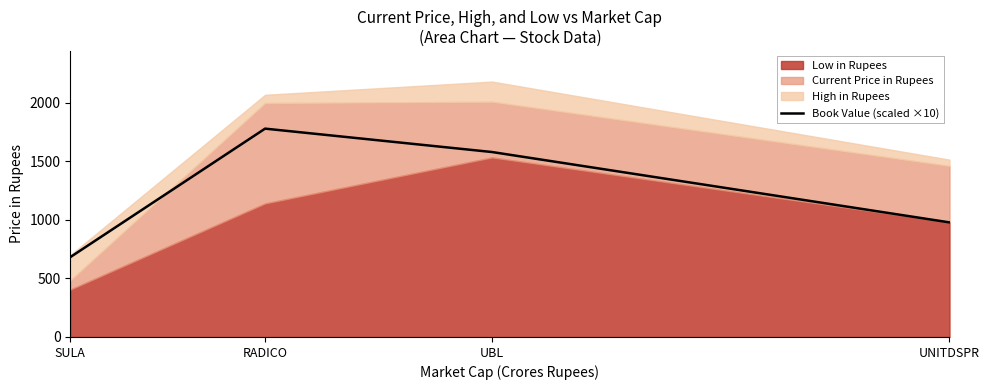

List the labels in order of value, largest first.

RADICO, UBL, UNITDSPR, SULA